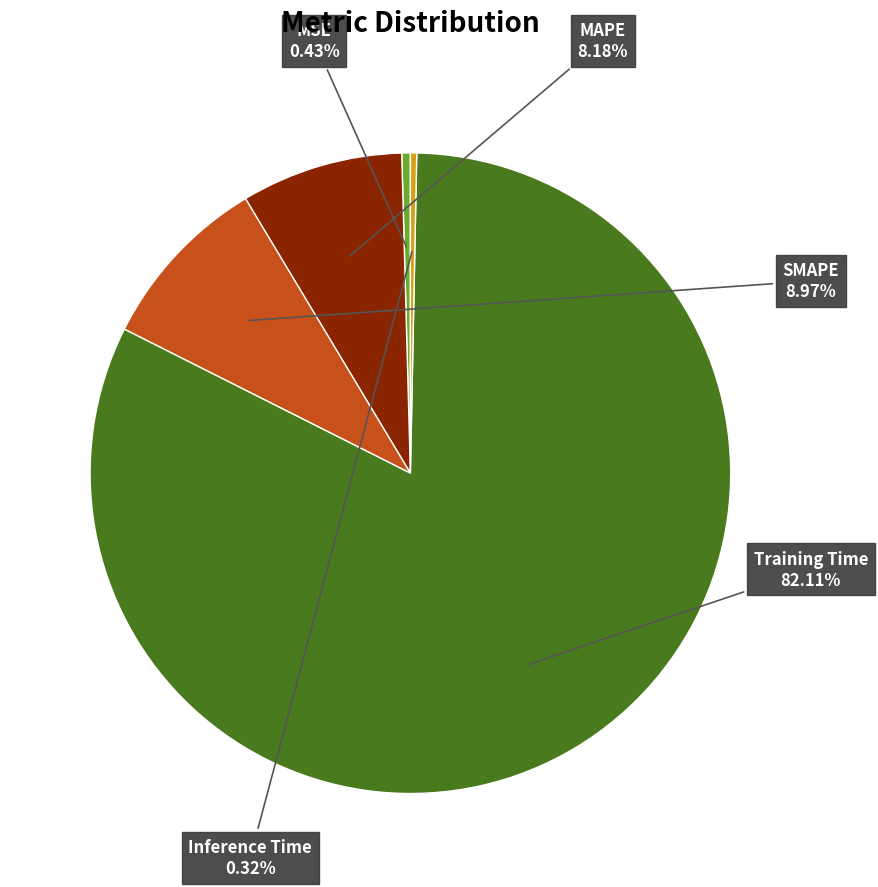

Is there a majority slice in this chart?

Yes